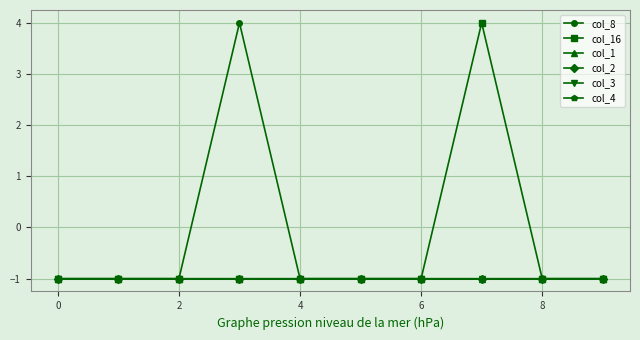

True or false: col_16 has more than 0 points higher than both neighbors.

True